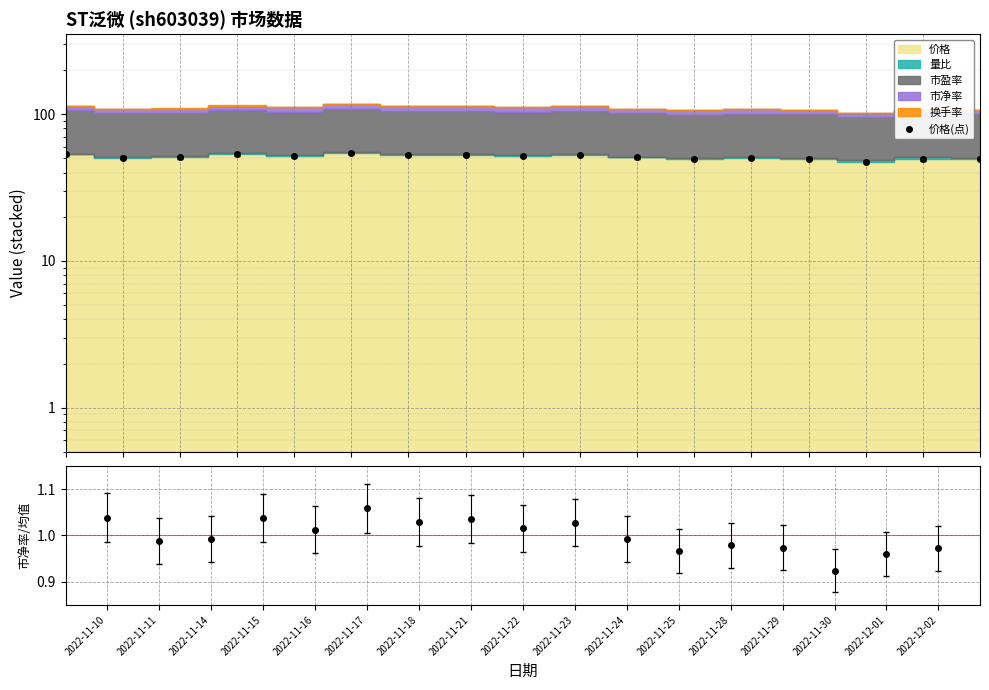

Reading right to left, transcribe all the data shown in this chart.

2022-12-02=49.8	2022-12-01=49.2	2022-11-30=47.3	2022-11-29=49.8	2022-11-28=50.1	2022-11-25=49.5	2022-11-24=50.8	2022-11-23=52.6	2022-11-22=52.0	2022-11-21=53.0	2022-11-18=52.7	2022-11-17=54.2	2022-11-16=51.9	2022-11-15=53.1	2022-11-14=50.8	2022-11-11=50.6	2022-11-10=53.2